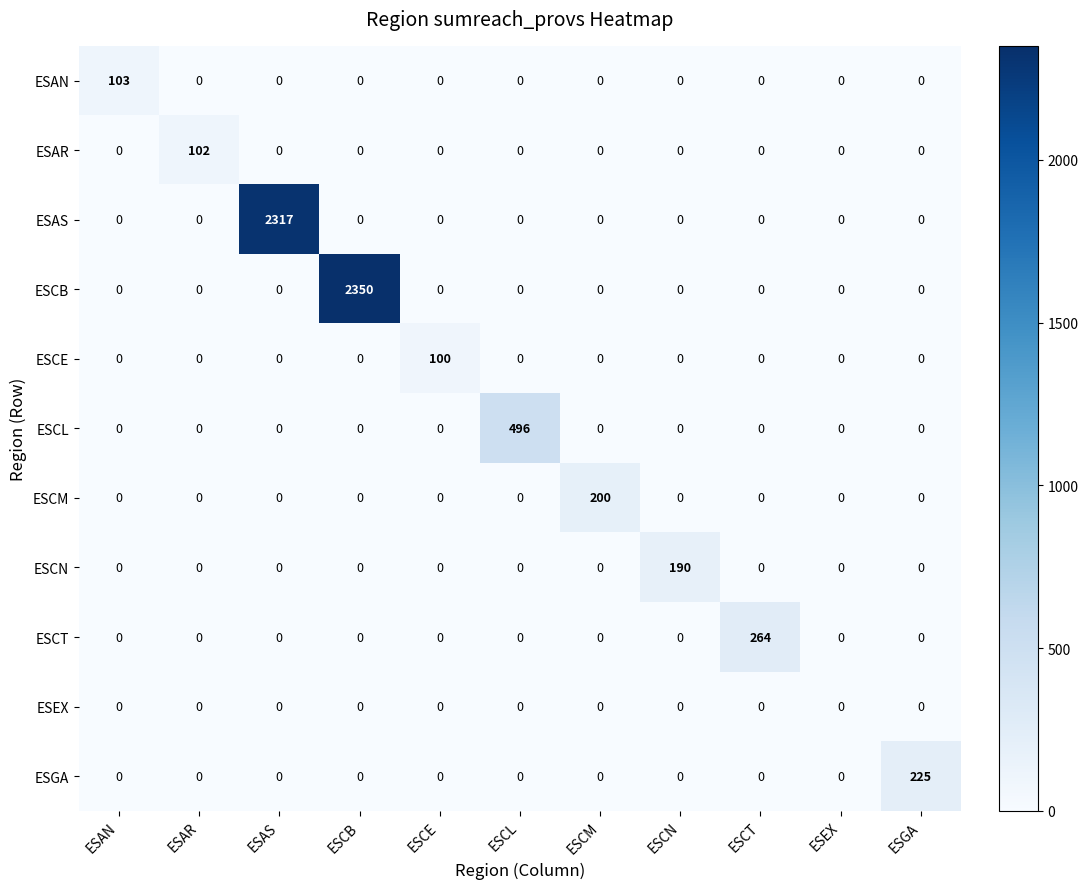

Which series has the largest total across all categories?

ESCB